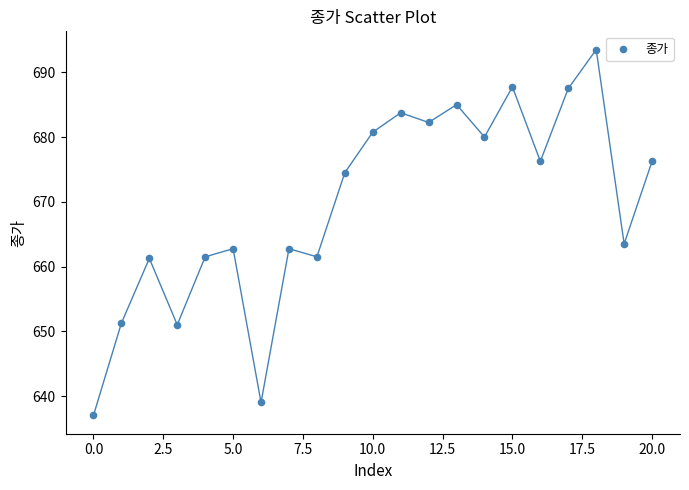

What Y value in the scatter plot is closest to 665?

663.5